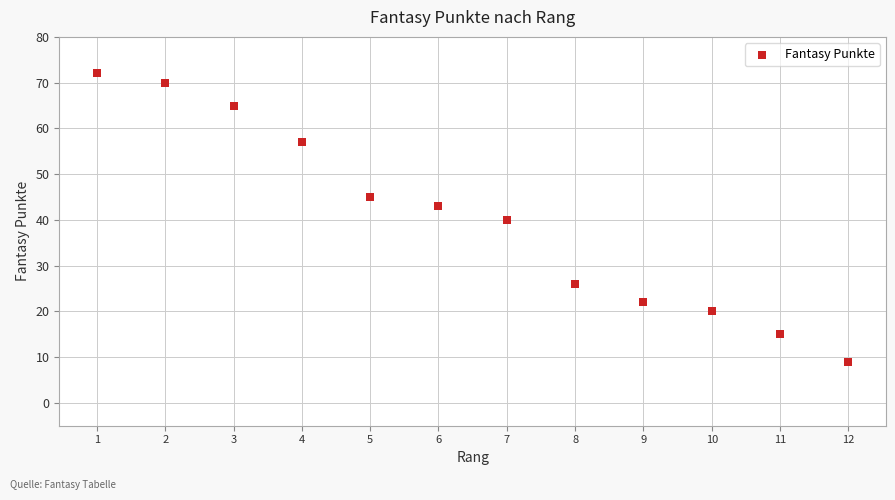

What is the range of Y values (max minus min)?

63